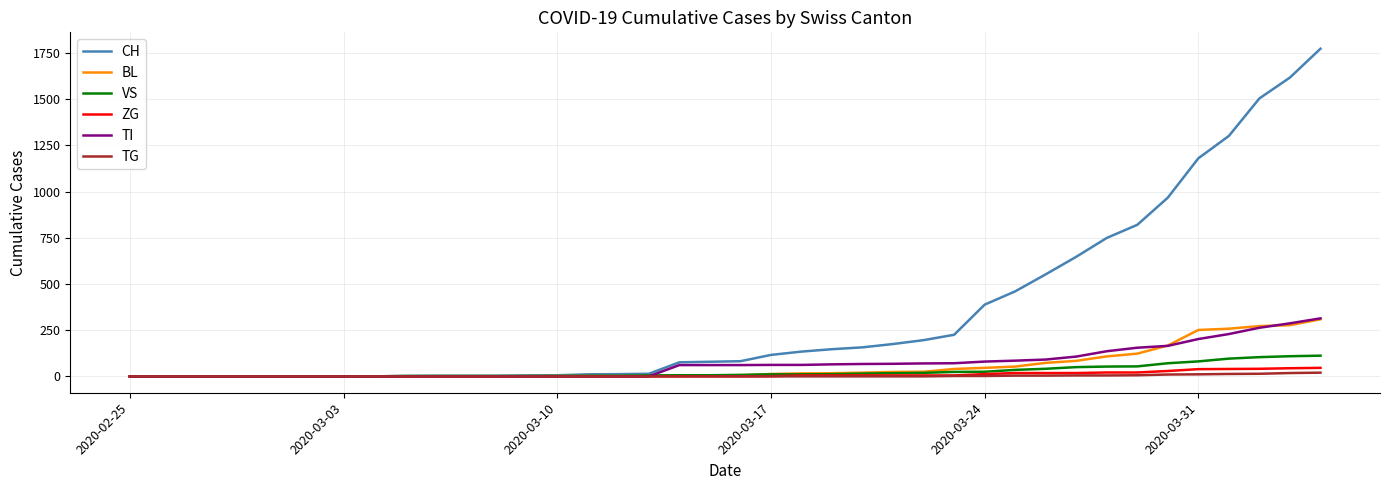

Which series has the largest range (max minus min)?

CH